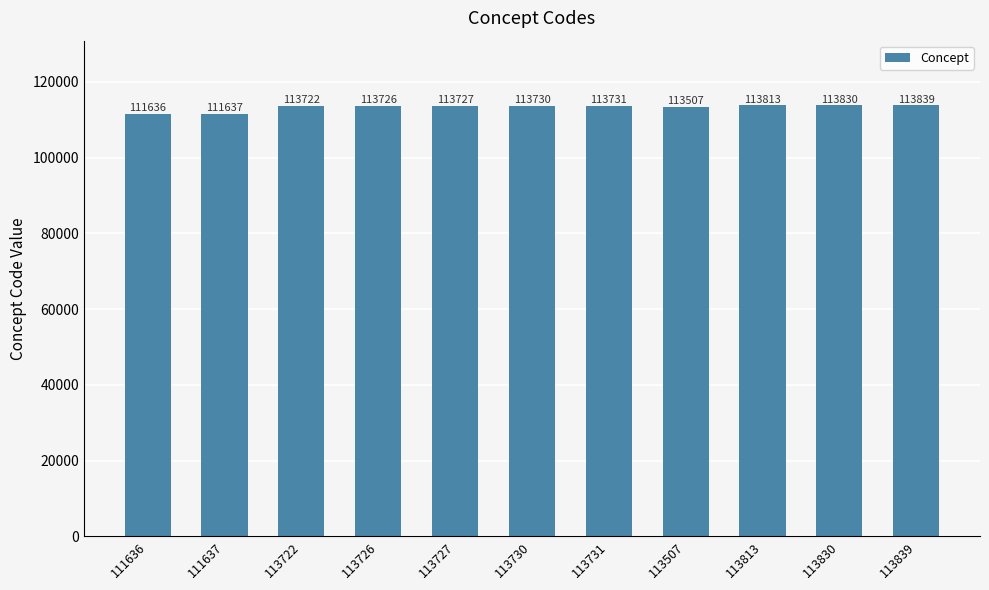

How many categories are shown in the chart?

11